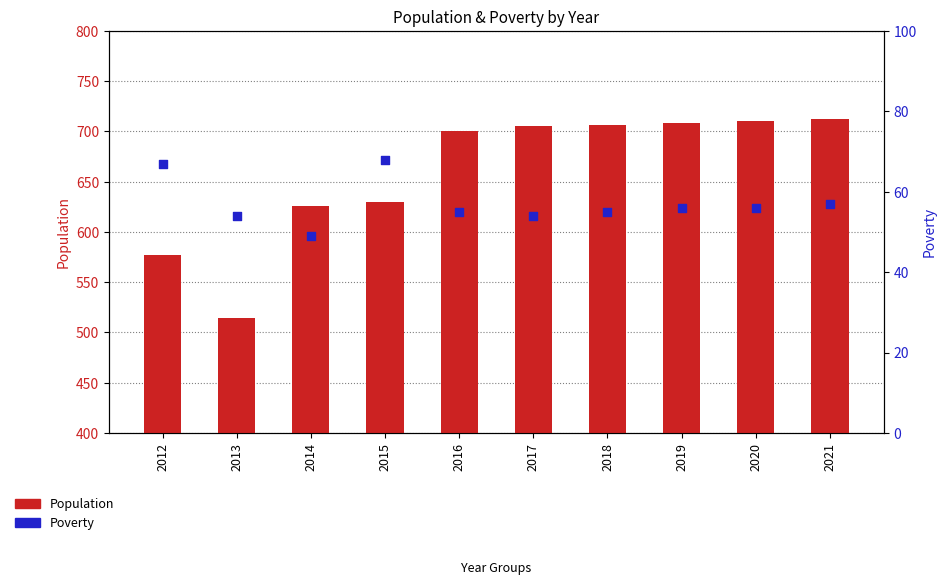

At how many categories does at least one series exceed 52?

10